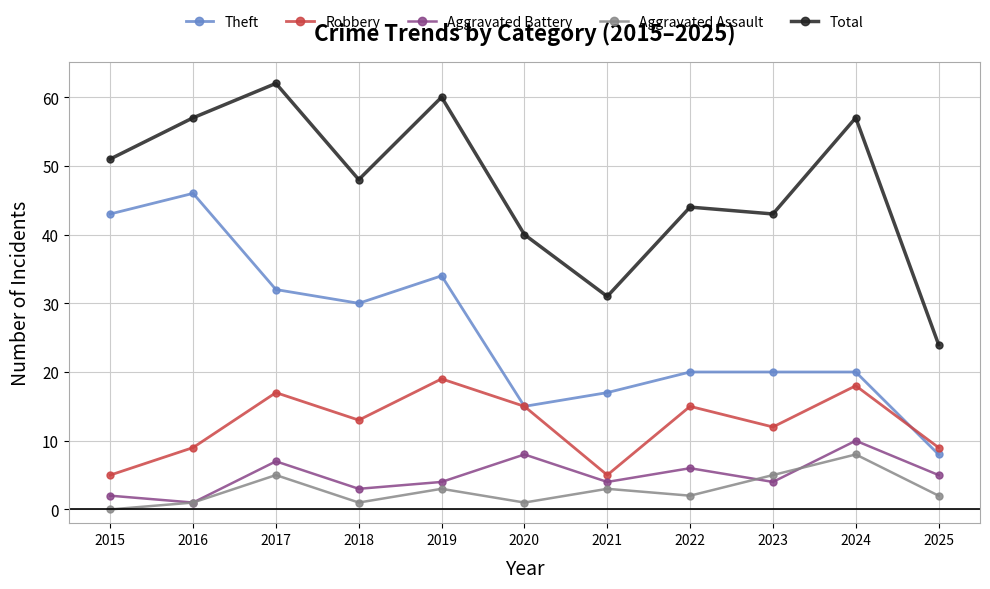

Does the chart have visible grid lines?

Yes